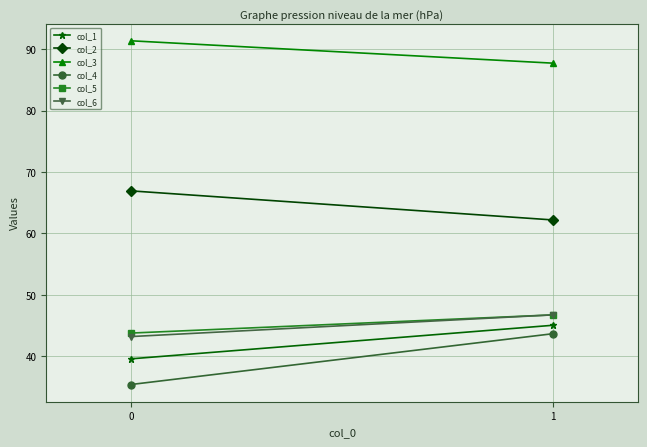

How many categories are shown in the chart?

2